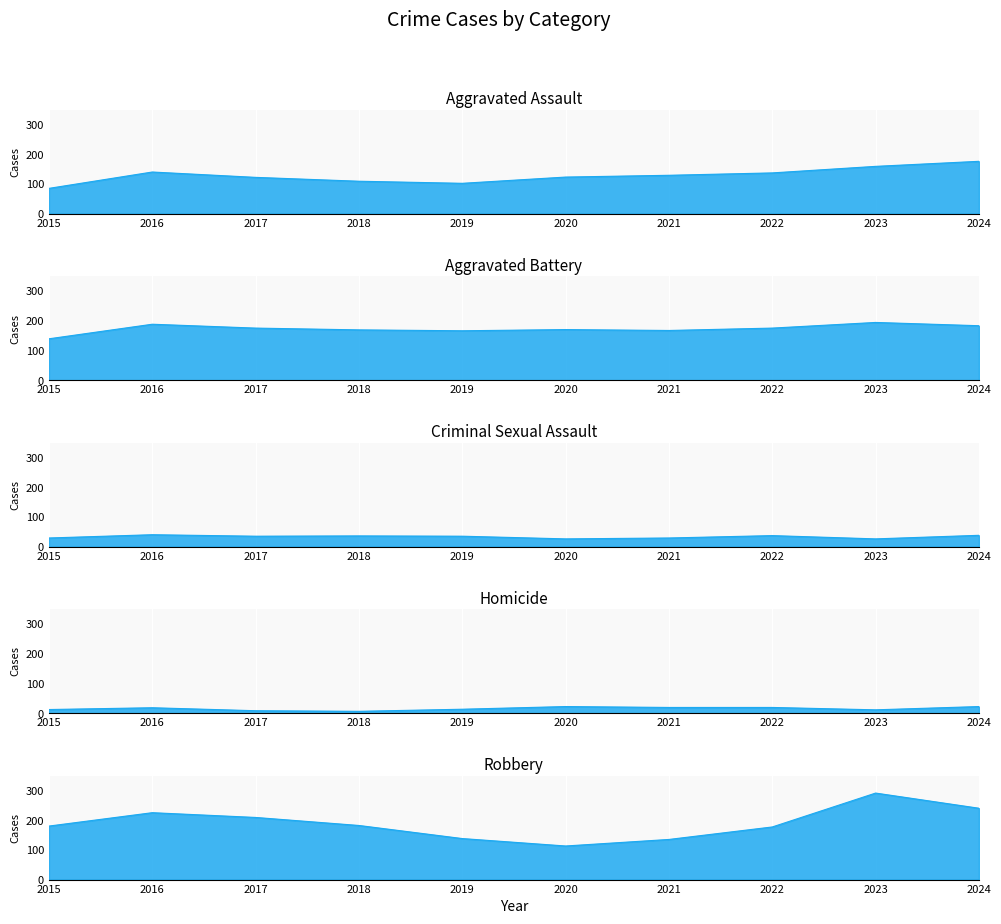

What is the approximate value of Aggravated Assault at 2022?

137